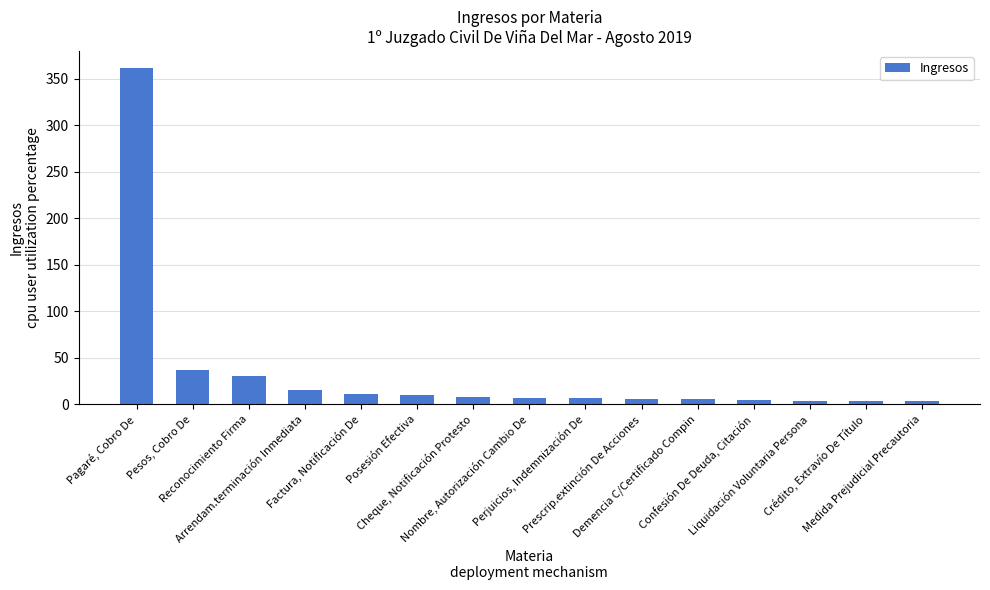

What is the minimum value shown in the chart?

4